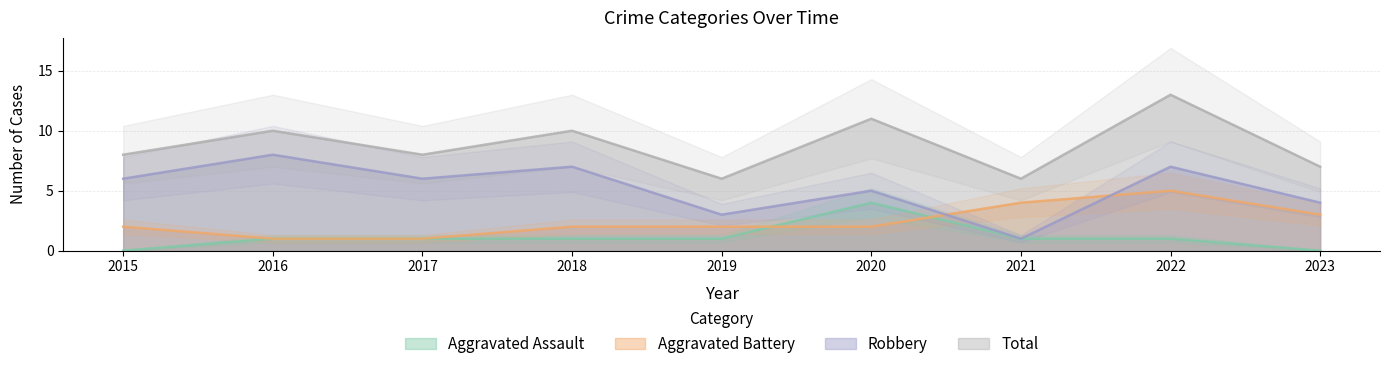

Which series changed the most between 2019 and 2021?

Aggravated Battery